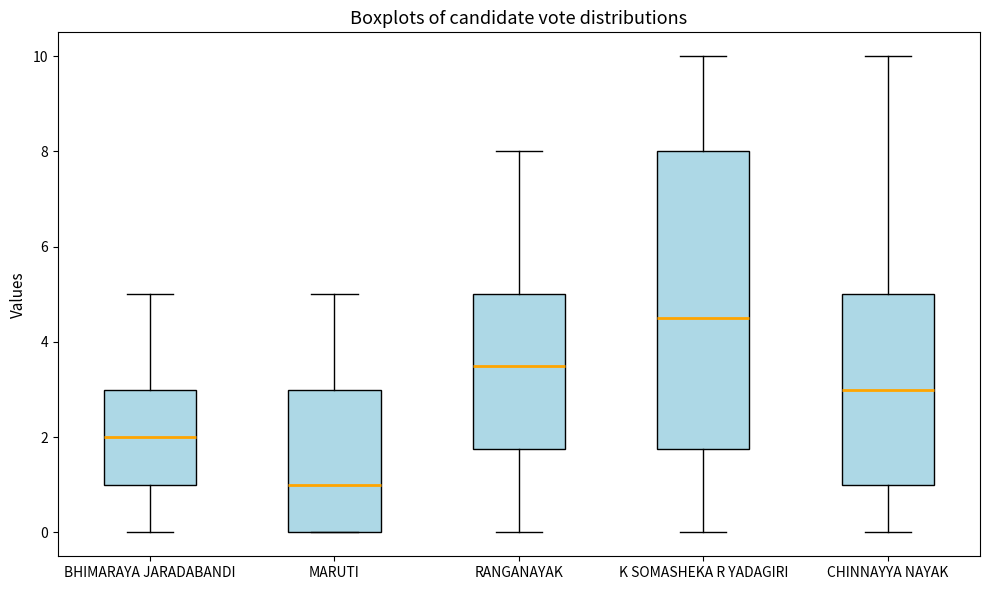

Reading left to right, transcribe this box plot: for each box, give where its median line is, the range the box spans, and where its two whiskers end, as read against the y-axis. The values are not printed on the chart, so give them approximately, as read against the axis.

BHIMARAYA JARADABANDI: median 2.0, box 1.0 to 3.0, whiskers 0.0 to 5.0
MARUTI: median 1.0, box 0.0 to 3.0, whiskers 0.0 to 5.0
RANGANAYAK: median 3.6, box 1.8 to 5.0, whiskers 0.0 to 8.0
K SOMASHEKA R YADAGIRI: median 4.6, box 1.8 to 8.0, whiskers 0.0 to 10.0
CHINNAYYA NAYAK: median 3.0, box 1.0 to 5.0, whiskers 0.0 to 10.0